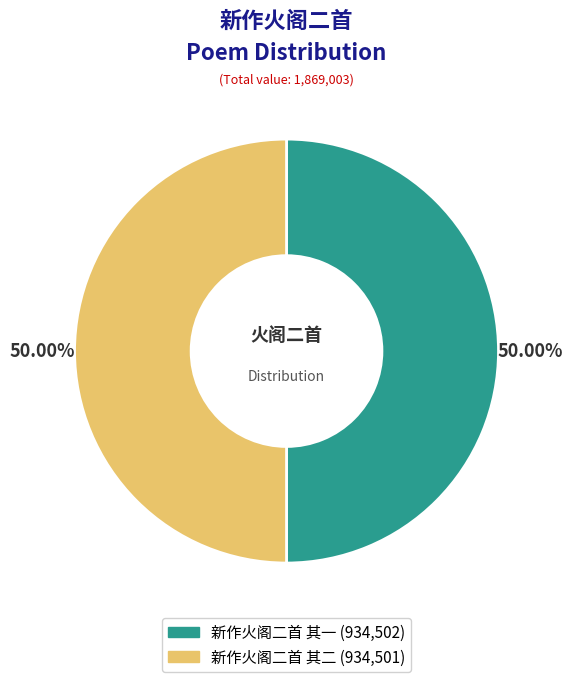

Approximately how many times larger is the value at 新作火阁二首 其一 compared to 新作火阁二首 其二?

1.0